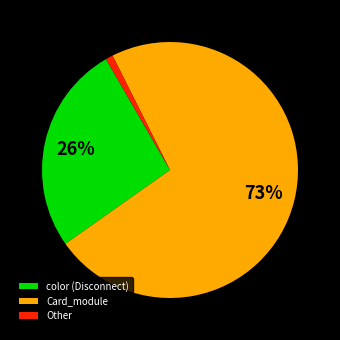

Combined, do color (Disconnect) and Card_module account for over 50%?

Yes